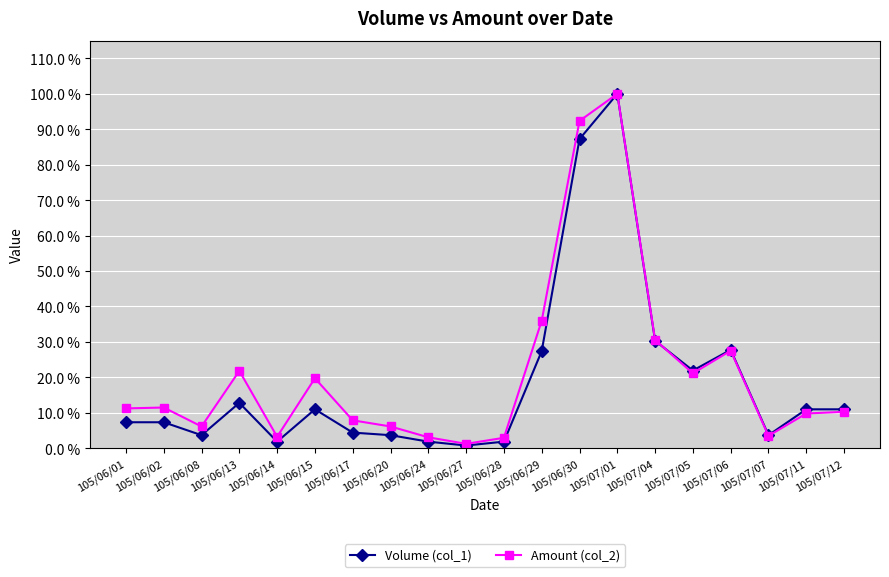

Where do Volume (col_1) and Amount (col_2) first cross each other?

105/07/04 and 105/07/05